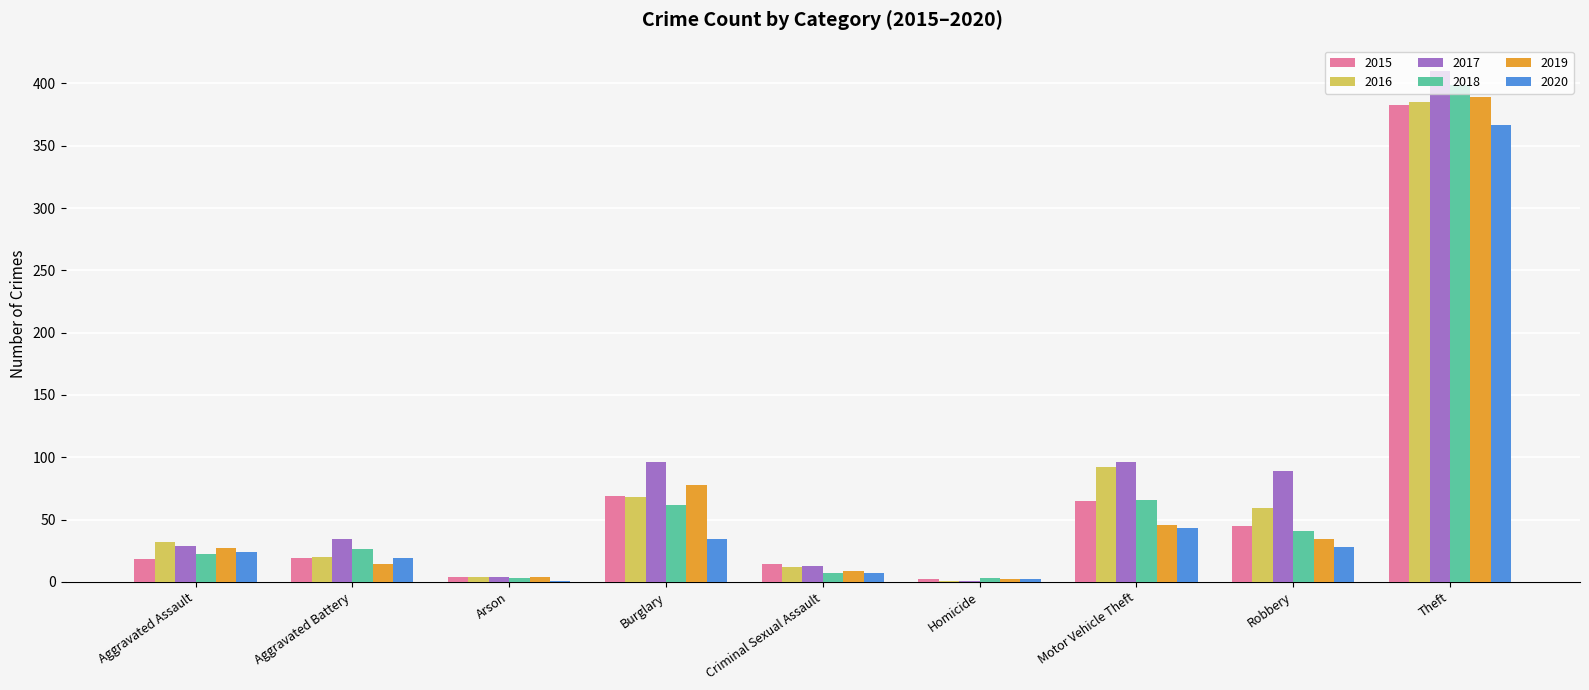

Is it true that 2020 equals 9 at Aggravated Assault?

False